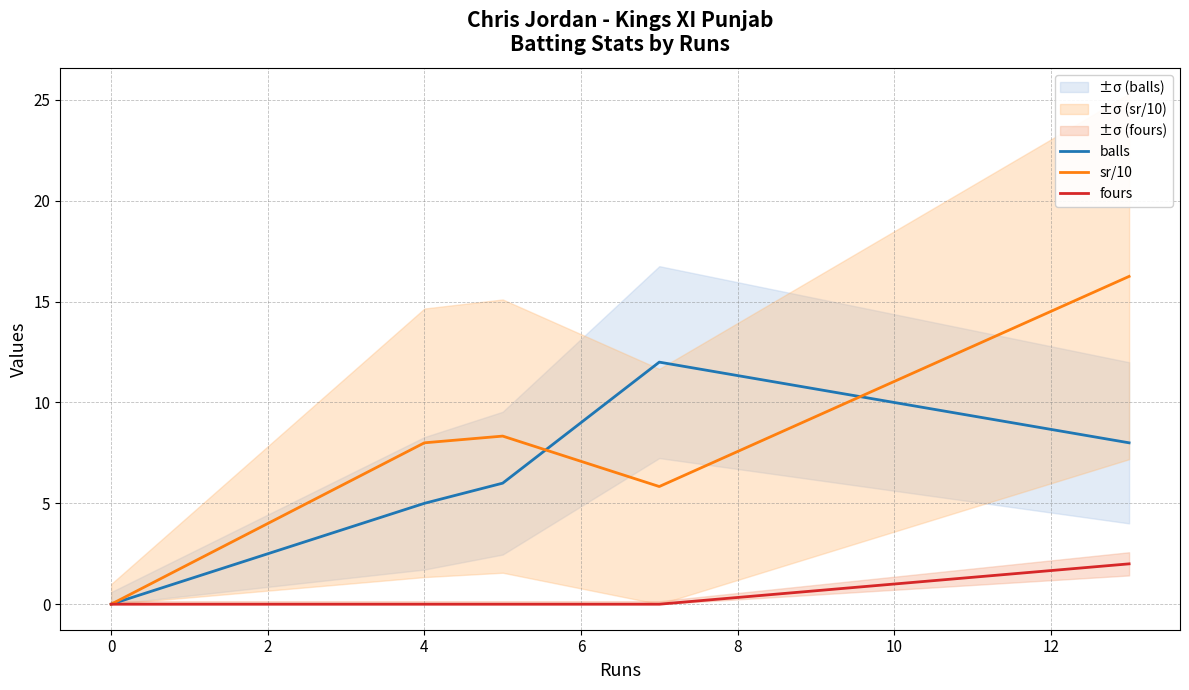

What is the sum of all sr/10 values?

38.4